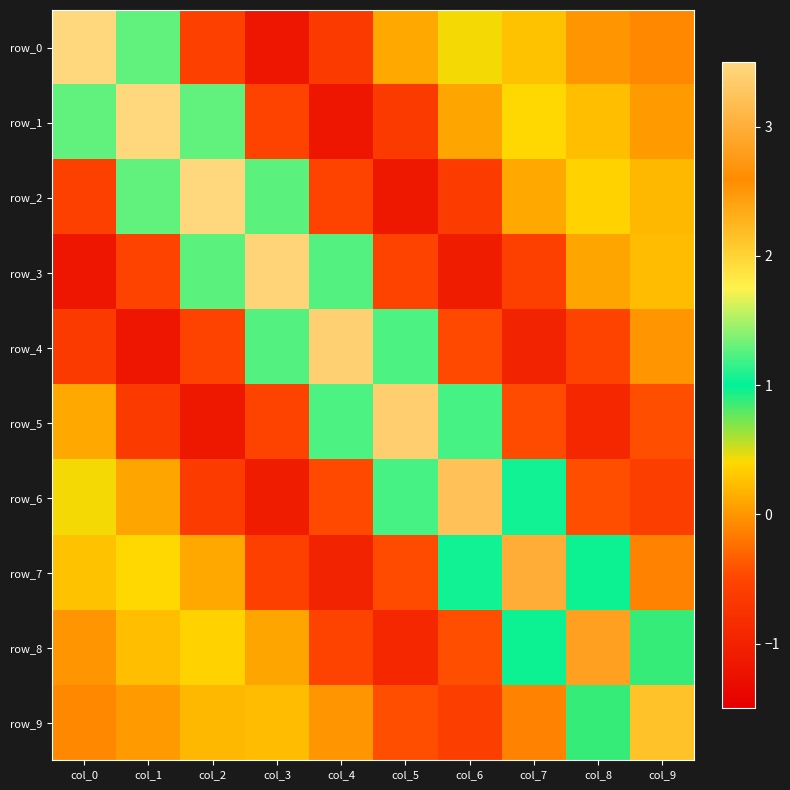

Reading left to right, extract all data points from this chart.

row_0: col_0=3.5	col_1=1.3	col_2=-0.5	col_3=-1.2	col_4=-0.6	col_5=0.1	col_6=0.4	col_7=0.3	col_8=-0.0	col_9=-0.1
row_1: col_0=1.3	col_1=3.5	col_2=1.3	col_3=-0.5	col_4=-1.2	col_5=-0.6	col_6=0.1	col_7=0.4	col_8=0.3	col_9=0.0
row_2: col_0=-0.5	col_1=1.3	col_2=3.5	col_3=1.3	col_4=-0.5	col_5=-1.1	col_6=-0.6	col_7=0.1	col_8=0.4	col_9=0.2
row_3: col_0=-1.2	col_1=-0.5	col_2=1.3	col_3=3.4	col_4=1.2	col_5=-0.5	col_6=-1.1	col_7=-0.5	col_8=0.1	col_9=0.2
row_4: col_0=-0.6	col_1=-1.2	col_2=-0.5	col_3=1.2	col_4=3.4	col_5=1.2	col_6=-0.5	col_7=-1.0	col_8=-0.5	col_9=-0.0
row_5: col_0=0.1	col_1=-0.6	col_2=-1.1	col_3=-0.5	col_4=1.2	col_5=3.4	col_6=1.2	col_7=-0.5	col_8=-0.9	col_9=-0.4
row_6: col_0=0.4	col_1=0.1	col_2=-0.6	col_3=-1.1	col_4=-0.5	col_5=1.2	col_6=3.2	col_7=1.0	col_8=-0.4	col_9=-0.6
row_7: col_0=0.3	col_1=0.4	col_2=0.1	col_3=-0.5	col_4=-1.0	col_5=-0.5	col_6=1.0	col_7=3.0	col_8=1.0	col_9=-0.1
row_8: col_0=-0.0	col_1=0.3	col_2=0.4	col_3=0.1	col_4=-0.5	col_5=-0.9	col_6=-0.4	col_7=1.0	col_8=2.8	col_9=0.9
row_9: col_0=-0.1	col_1=0.0	col_2=0.2	col_3=0.2	col_4=-0.0	col_5=-0.4	col_6=-0.6	col_7=-0.1	col_8=0.9	col_9=2.1